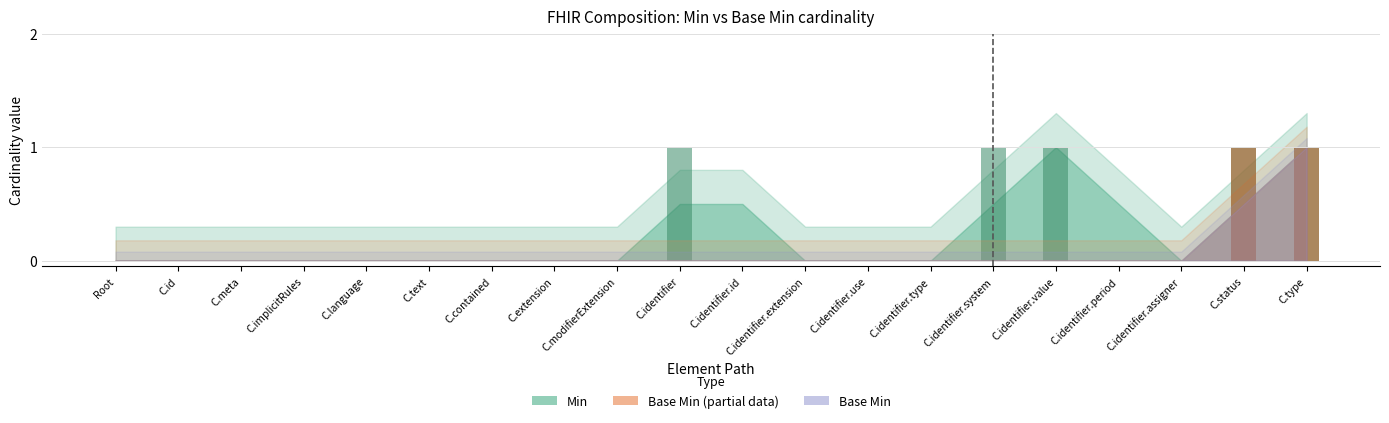

The value at C.meta is 0. True or false?

False